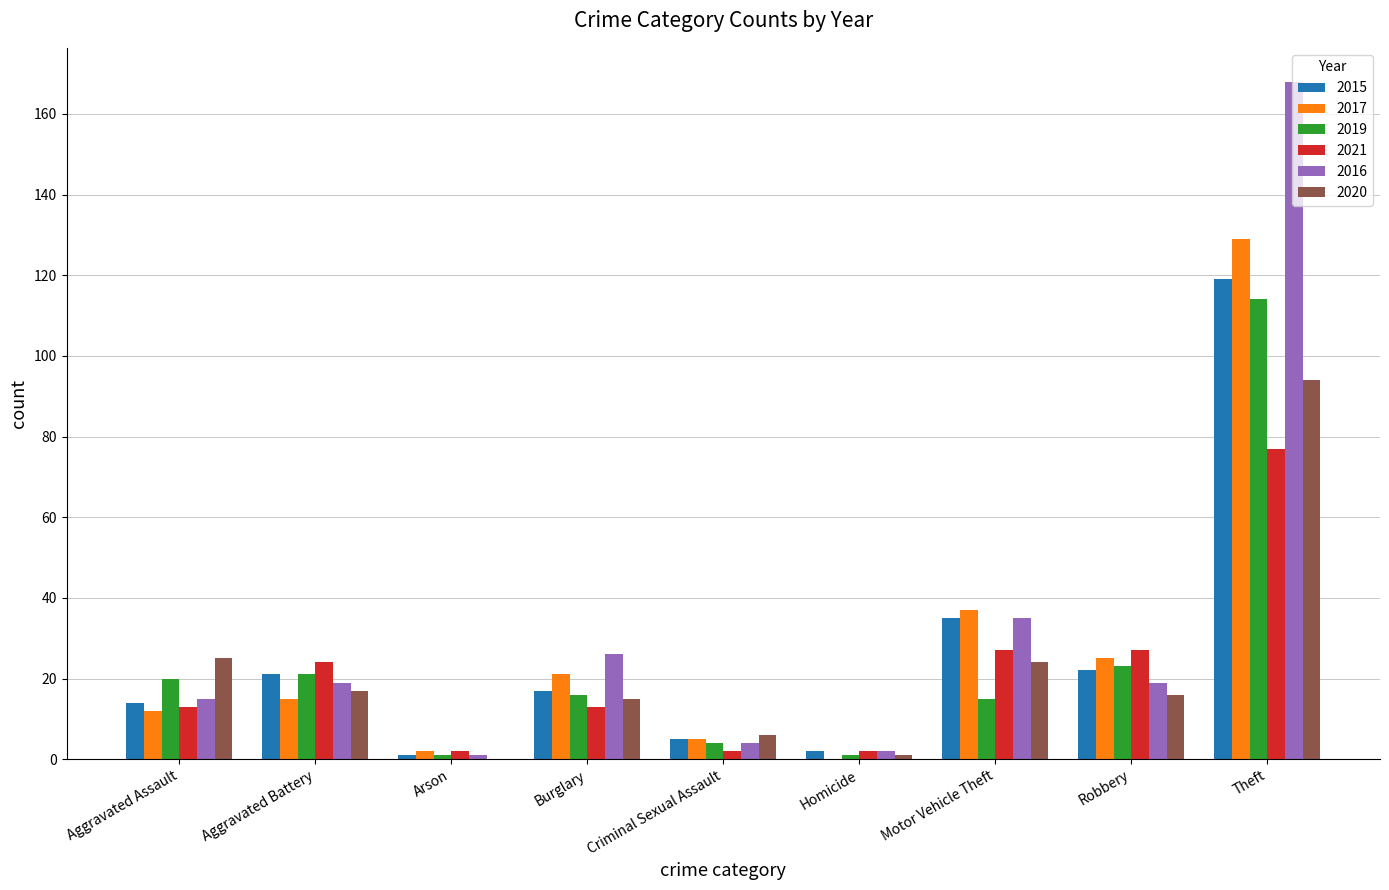

Between Burglary and Motor Vehicle Theft, which series saw the biggest shift?

2015